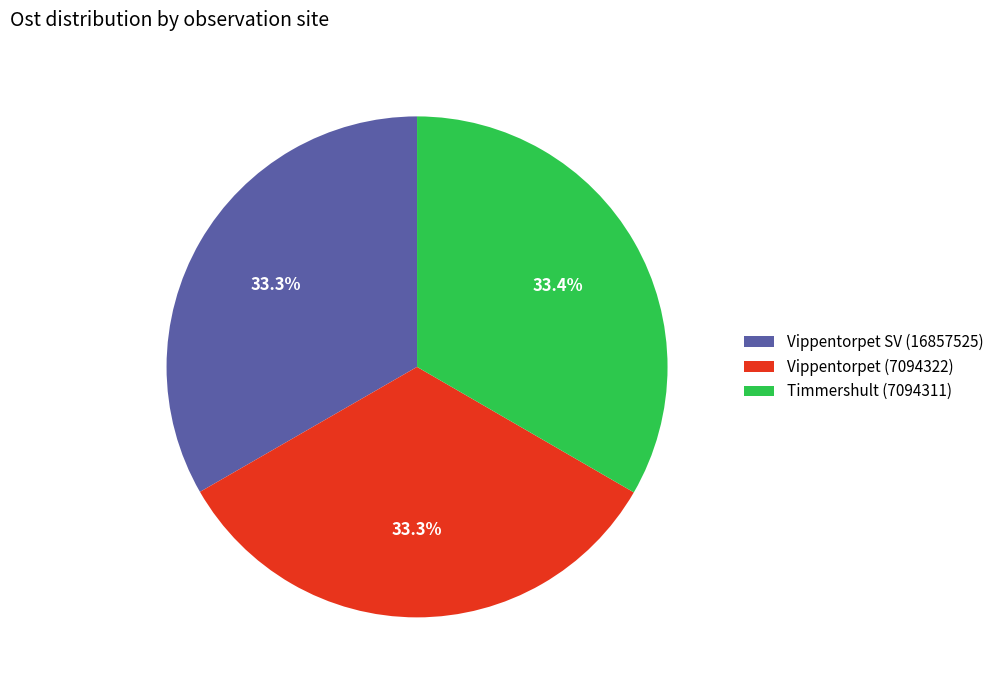

The Timmershult (7094311) slice represents 46% of the pie. True or false?

False